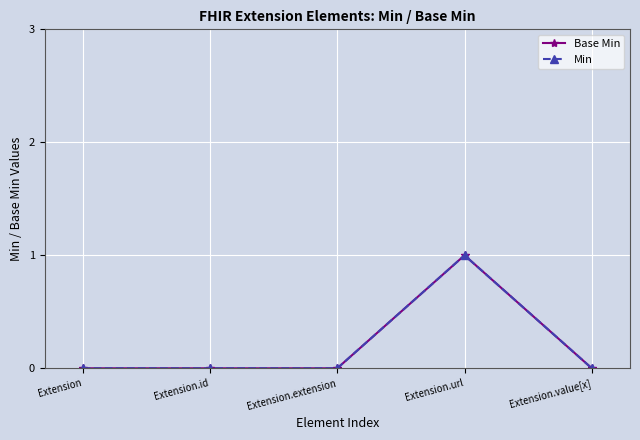

Is this an area chart (filled region under the line)?

No